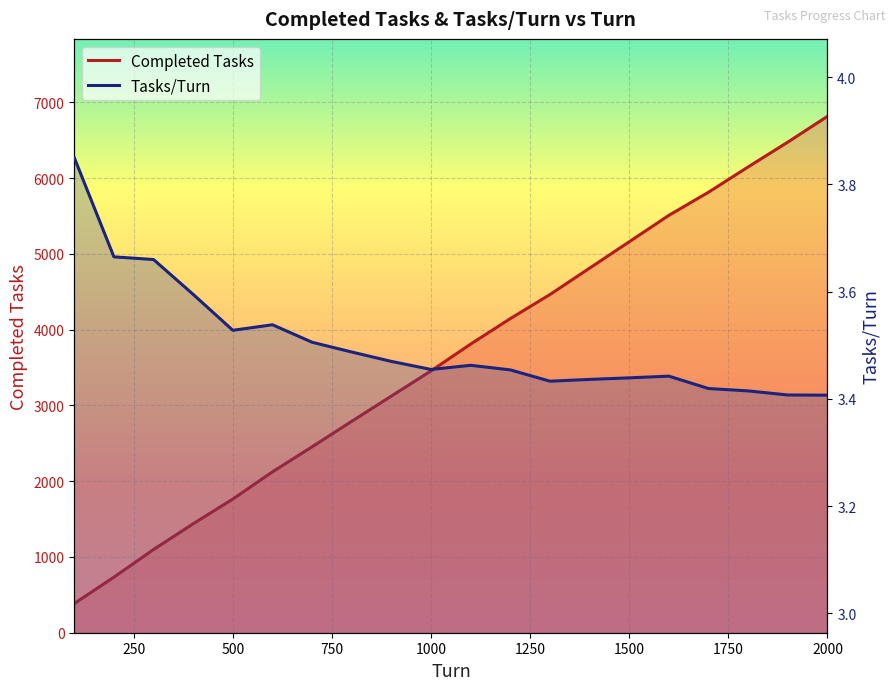

What is the average value of the Completed Tasks series?

3625.3